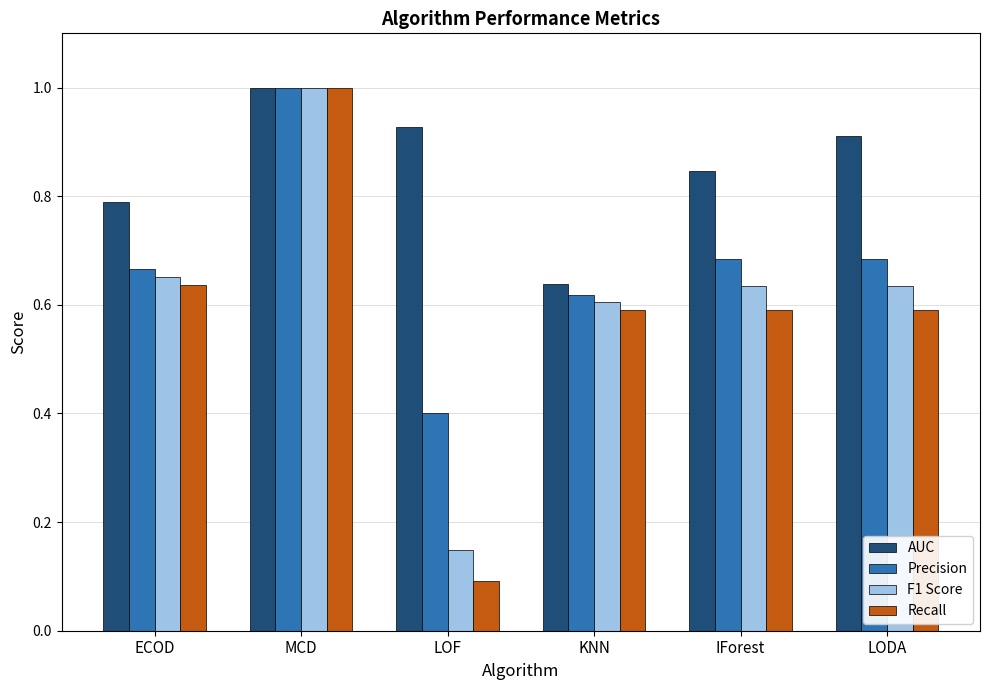

What is the difference between the AUC values at MCD and KNN?

0.4